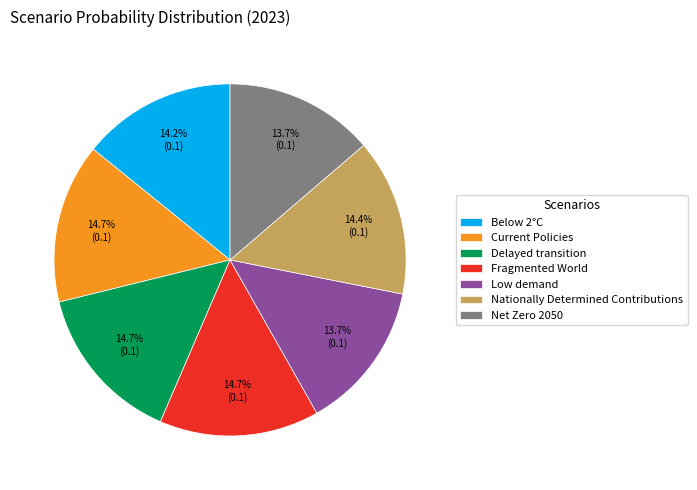

Is the sum of Nationally Determined Contributions and Net Zero 2050 greater than half?

No